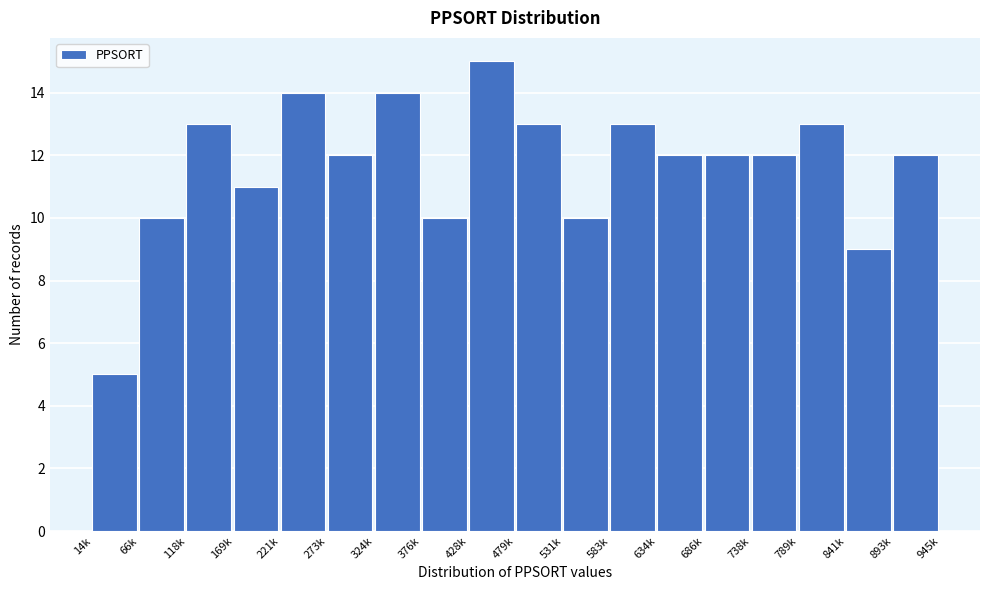

Reading left to right, transcribe all the data shown in this chart.

5	10	13	11	14	12	14	10	15	13	10	13	12	12	12	13	9	12